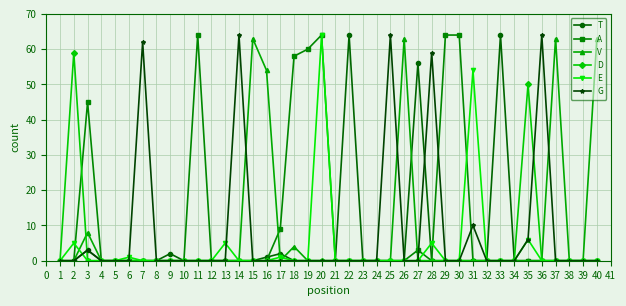

What is the maximum value shown in the chart?

64